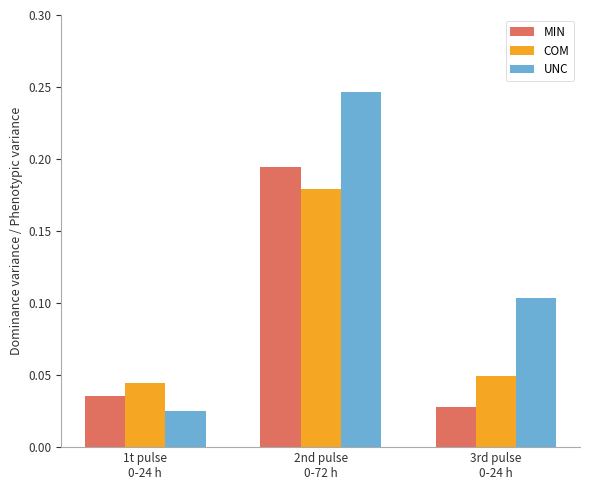

How many bars are there in each group?

3